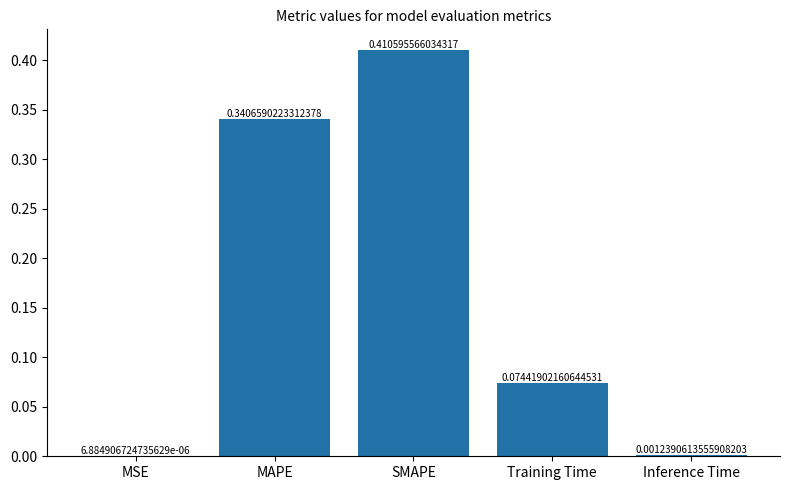

Count the number of data series in this chart.

1